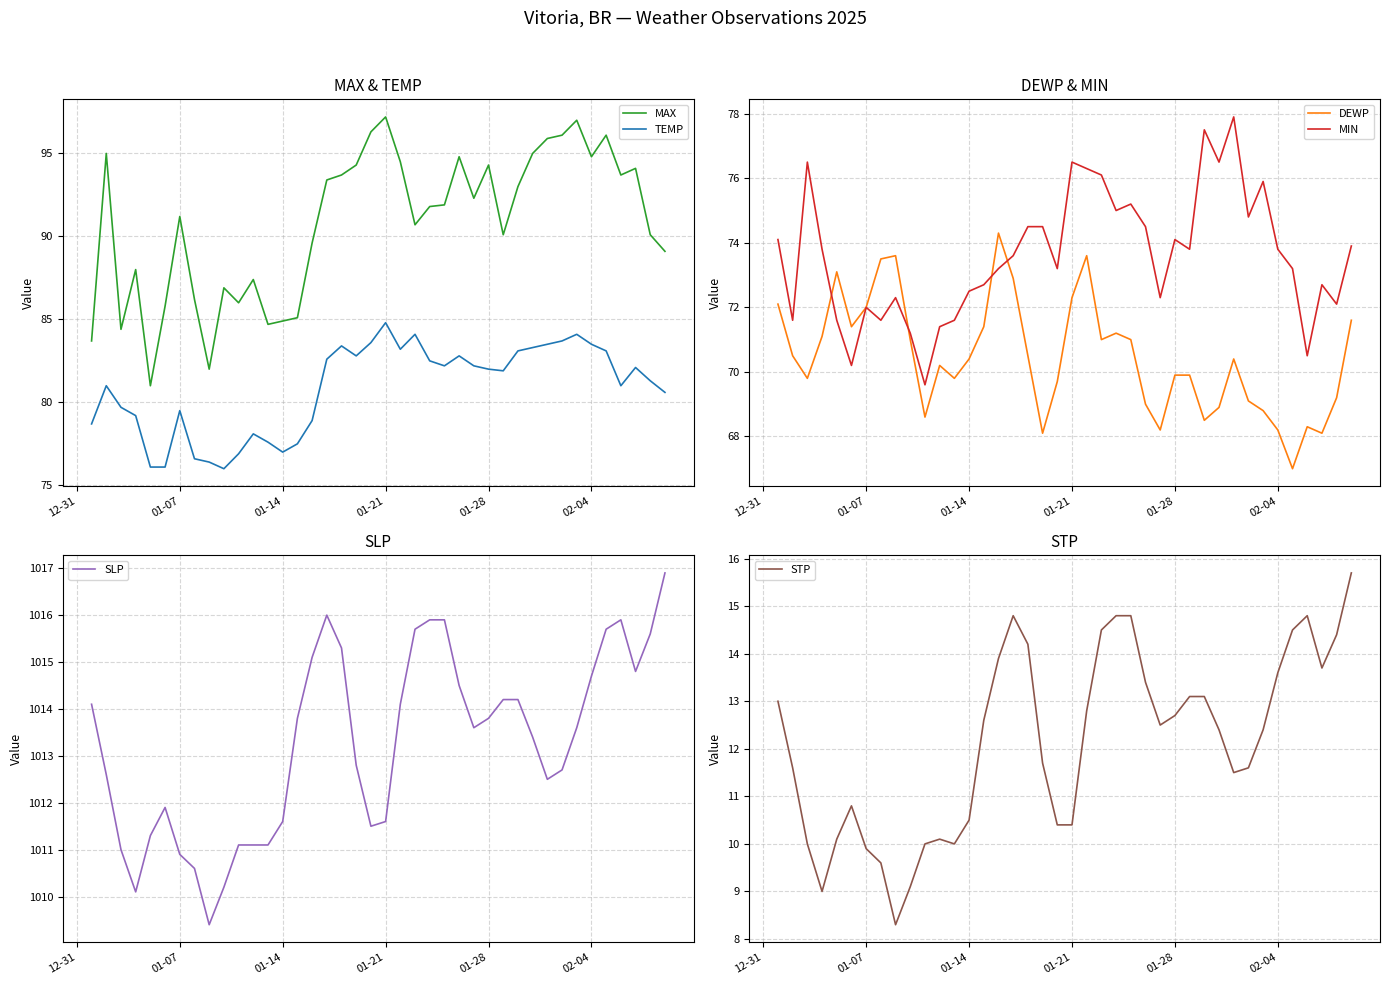

The MAX series shows 37.9 at 01-28. True or false?

False